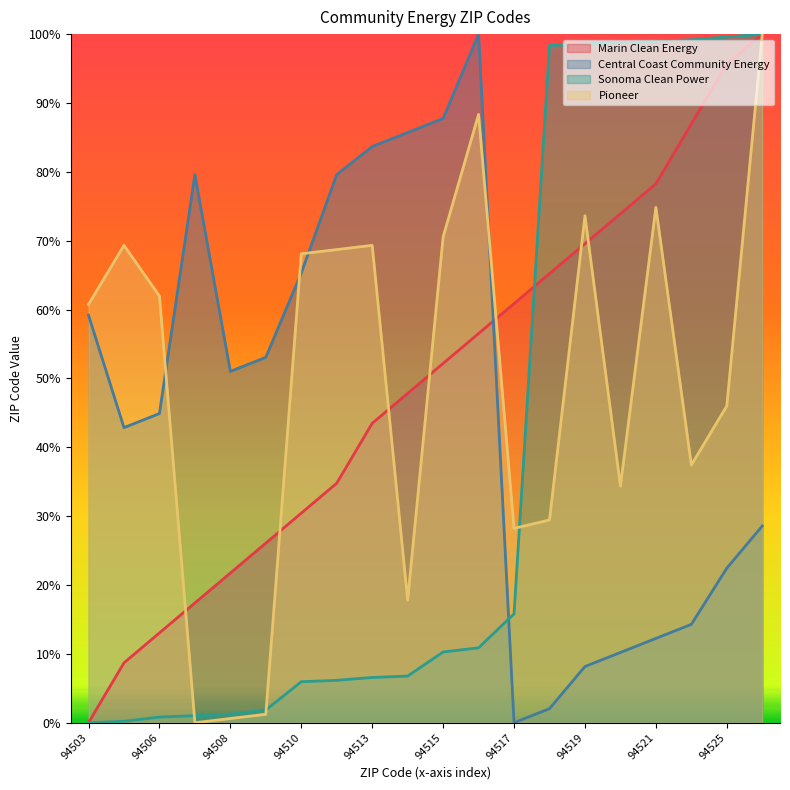

True or false: Marin Clean Energy has more than 1 points higher than both neighbors.

False